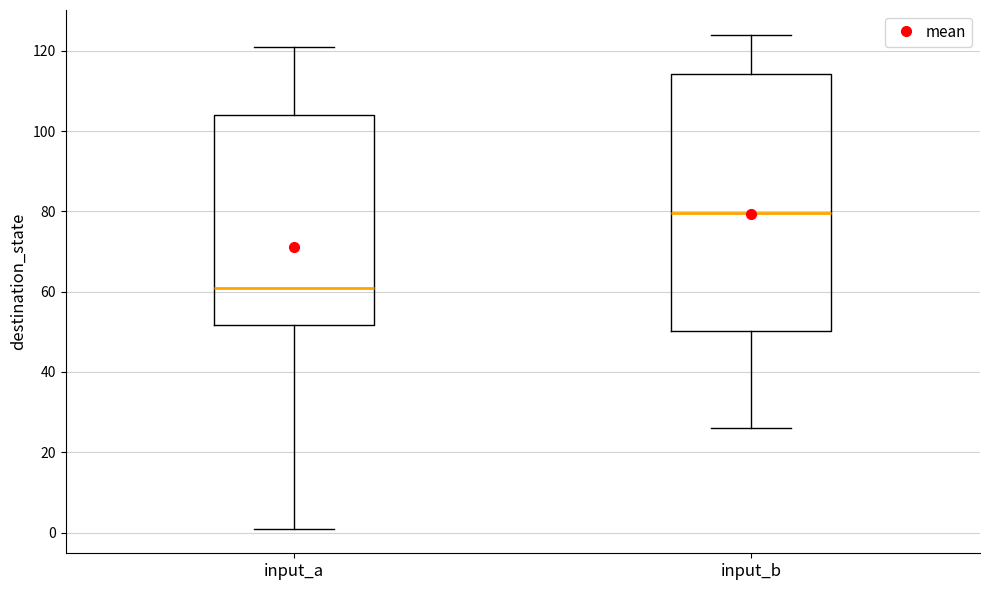

Where does the lower whisker of the box for input_a end on the y-axis? The values are not printed on the chart, so give them approximately, as read against the axis.

2